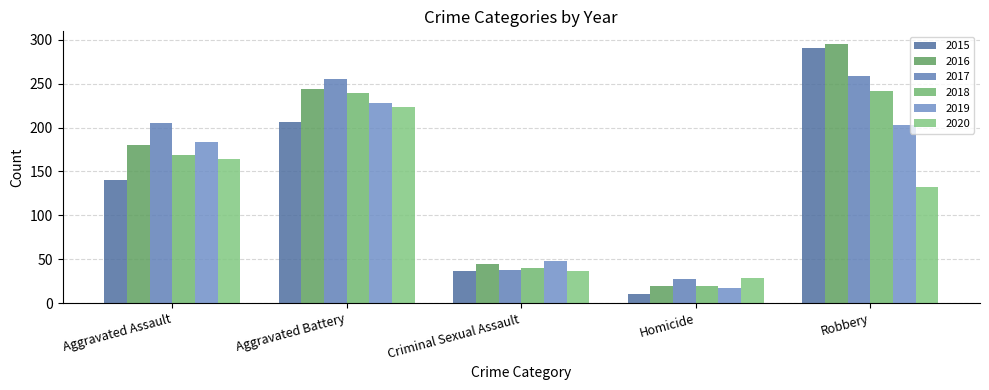

What is the difference between the second highest and minimum values in the 2020 series?

135